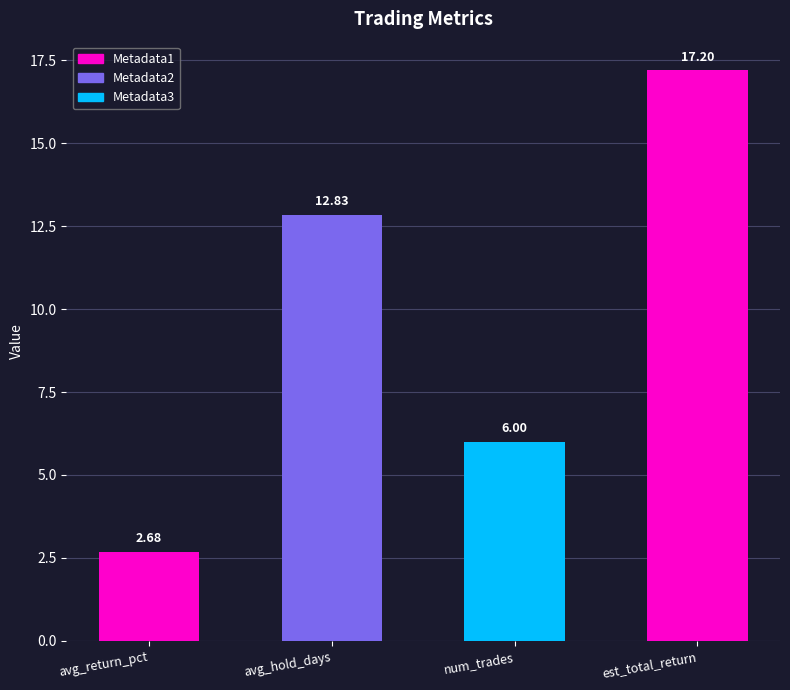

List the labels in order of value, smallest first.

avg_return_pct, num_trades, avg_hold_days, est_total_return